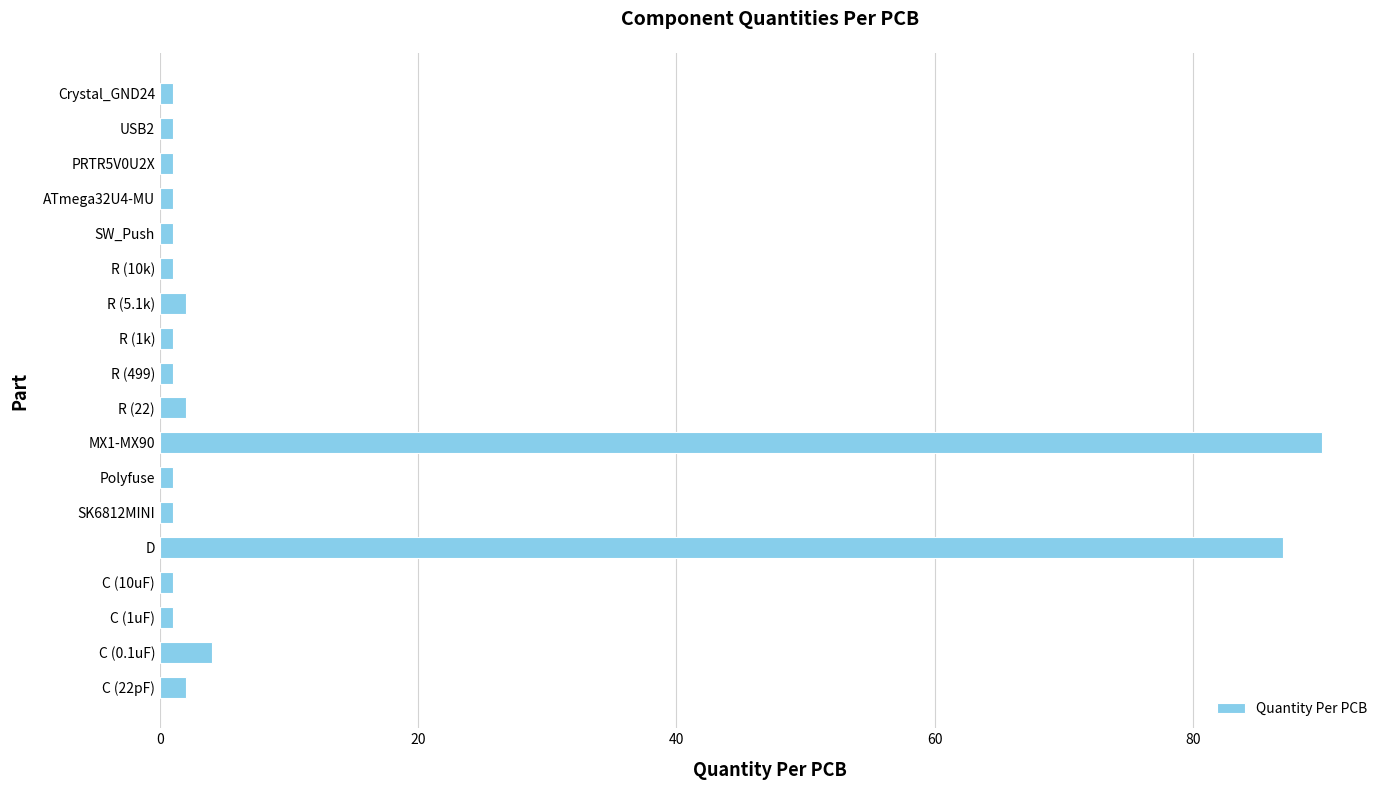

At which category does the chart reach its peak across all series?

MX1-MX90